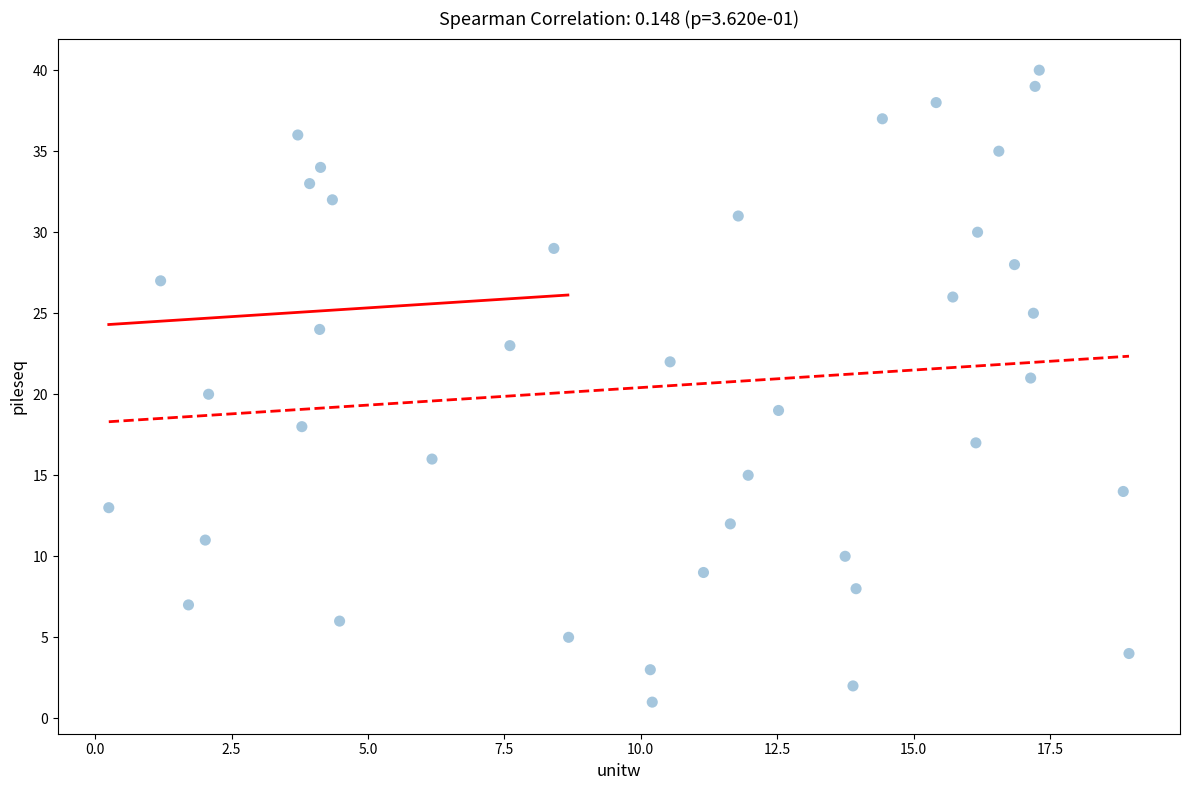

What is the range of Y values (max minus min)?

39